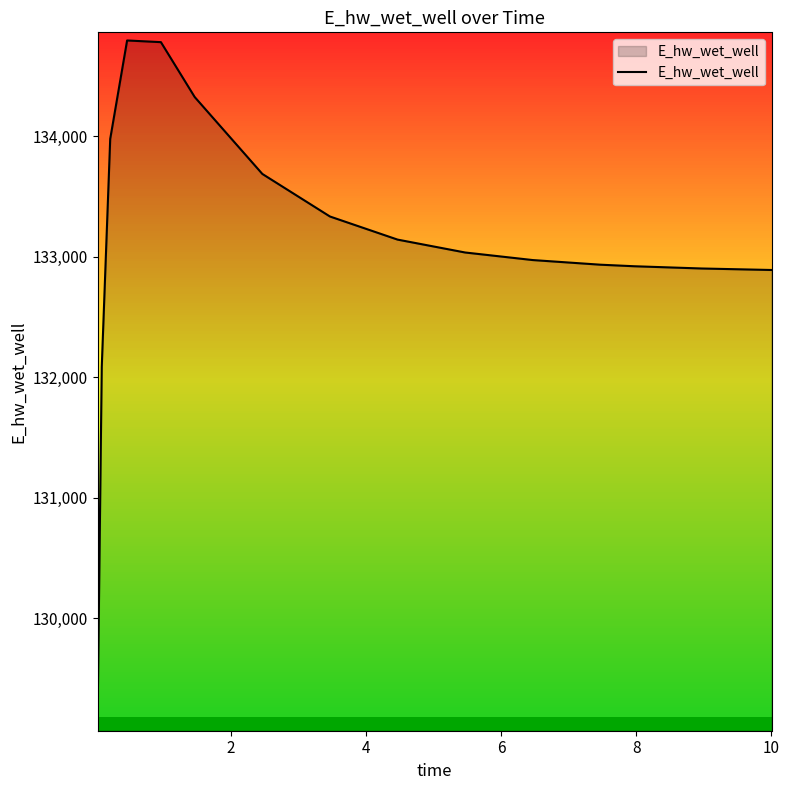

What is the minimum value shown in the chart?

129132.1